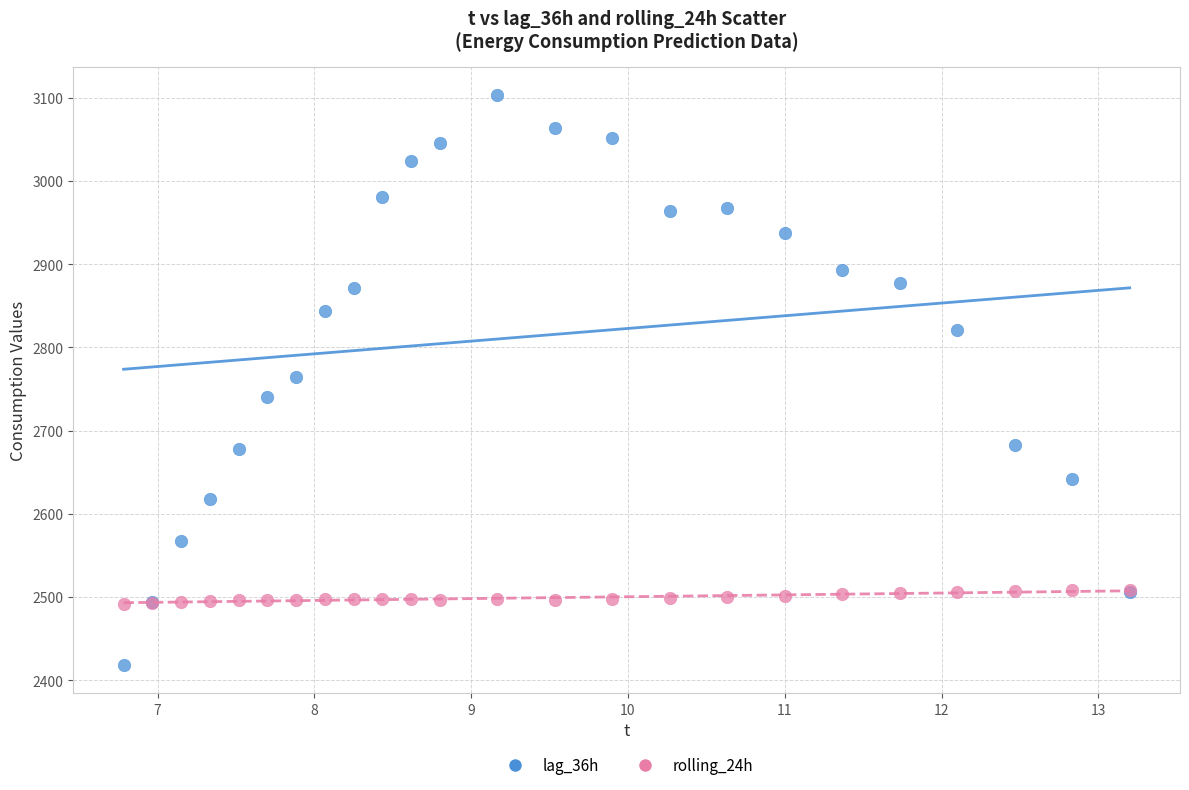

Which series contains the highest Y value?

lag_36h